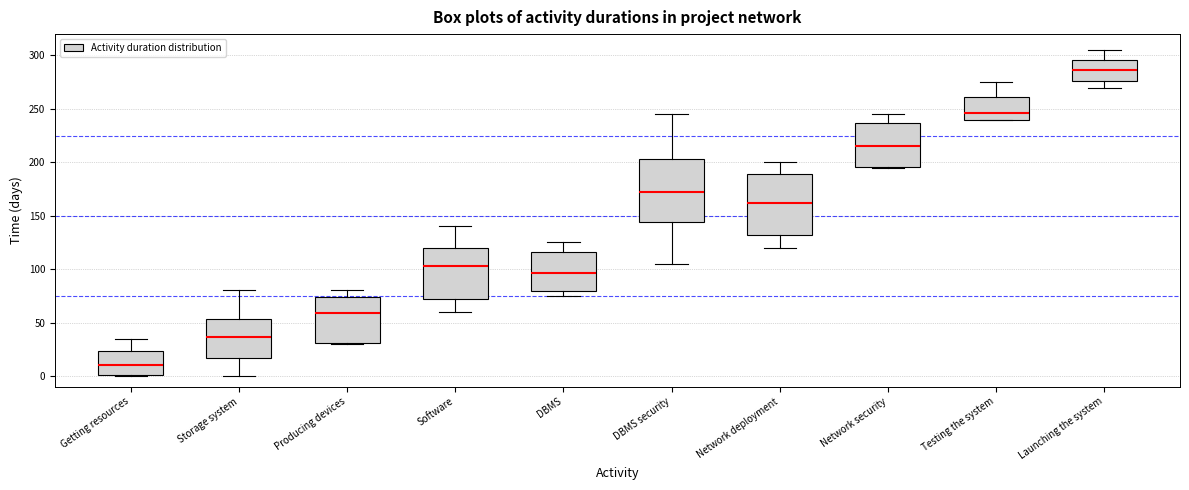

Reading left to right, read every box against the y-axis: the position of its median line, the range the box covers, and the ends of its whiskers. The values are not printed on the chart, so give them approximately, as read against the axis.

Getting resources: median 10, box 0 to 25, whiskers 0 to 35
Storage system: median 35, box 15 to 55, whiskers 0 to 80
Producing devices: median 60, box 30 to 75, whiskers 30 to 80
Software: median 105, box 70 to 120, whiskers 60 to 140
DBMS: median 95, box 80 to 115, whiskers 75 to 125
DBMS security: median 170, box 145 to 205, whiskers 105 to 245
Network deployment: median 160, box 130 to 190, whiskers 120 to 200
Network security: median 215, box 195 to 235, whiskers 195 to 245
Testing the system: median 245, box 240 to 260, whiskers 240 to 275
Launching the system: median 285, box 275 to 295, whiskers 270 to 305